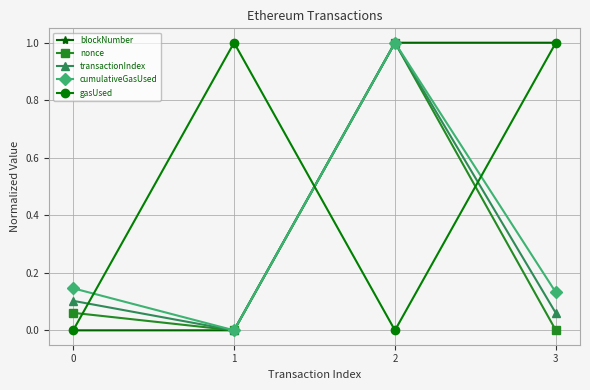

What is the maximum value for cumulativeGasUsed?

1.0